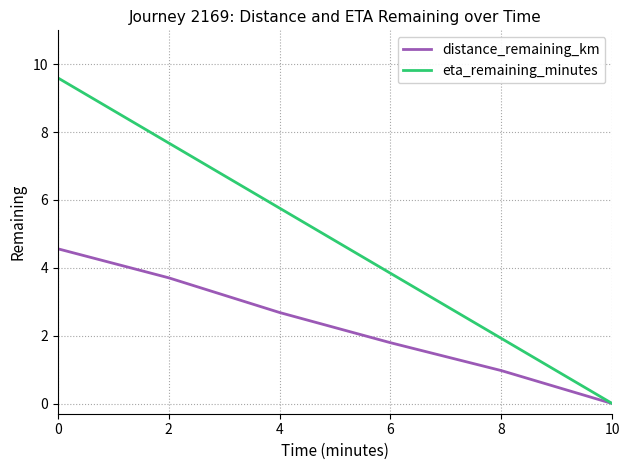

At how many categories does at least one series exceed 8?

1